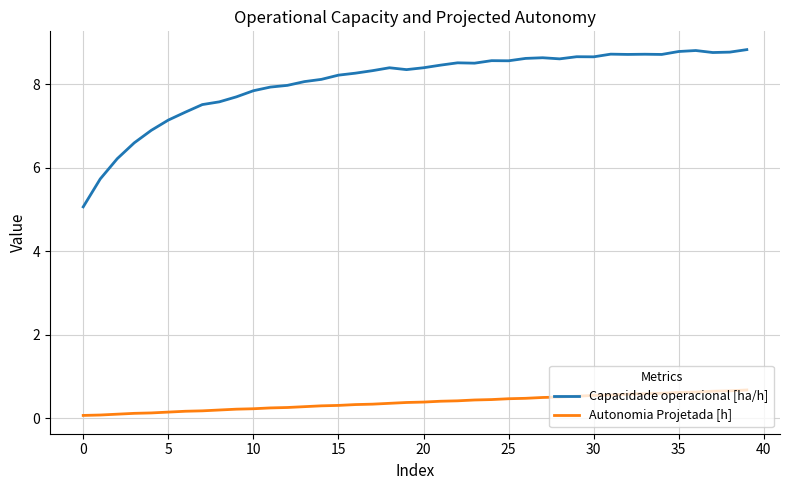

List the series in order of their peak value, highest first.

Capacidade operacional [ha/h], Autonomia Projetada [h]